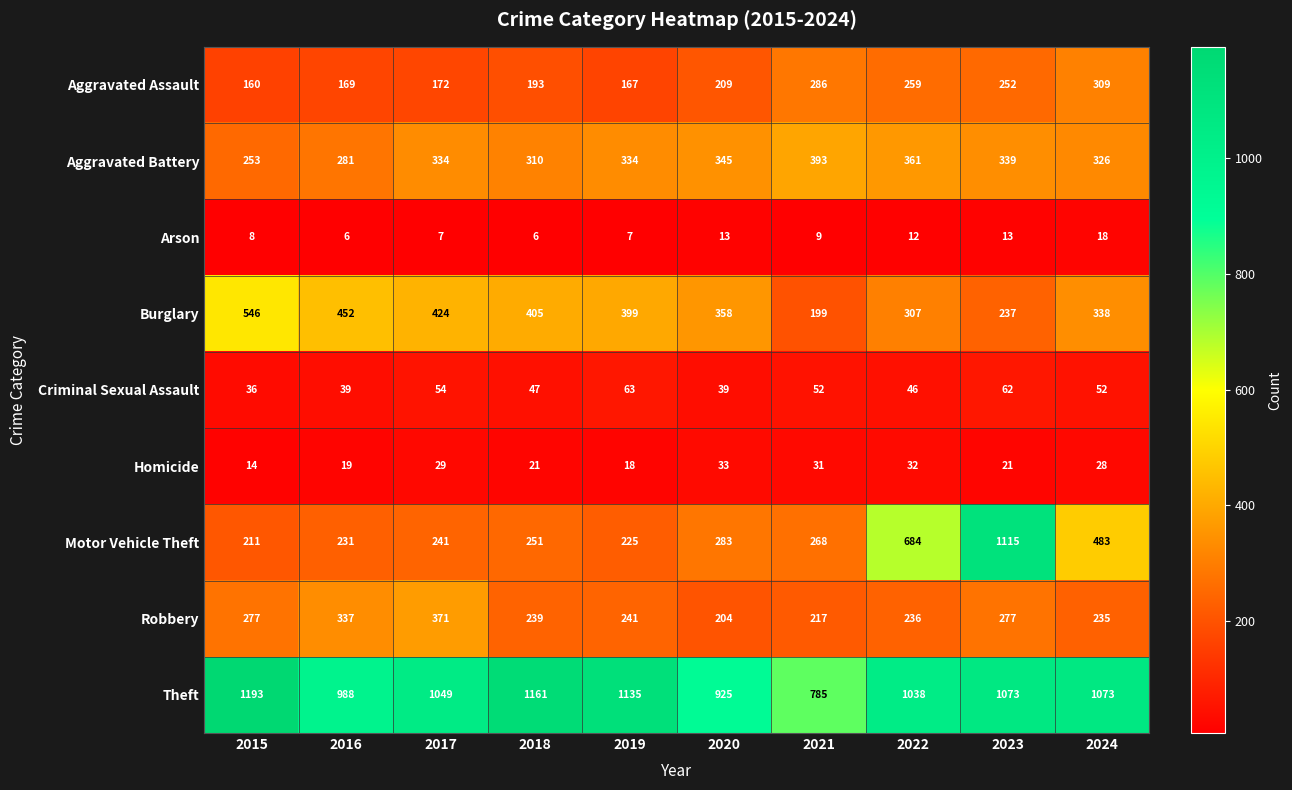

Which series has the largest total across all categories?

Theft